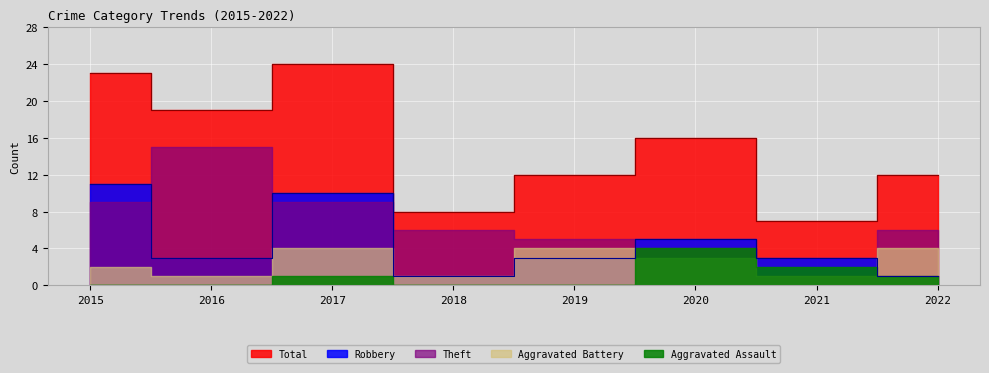

What is the sum of the Total values at 2018 and 2022?

20